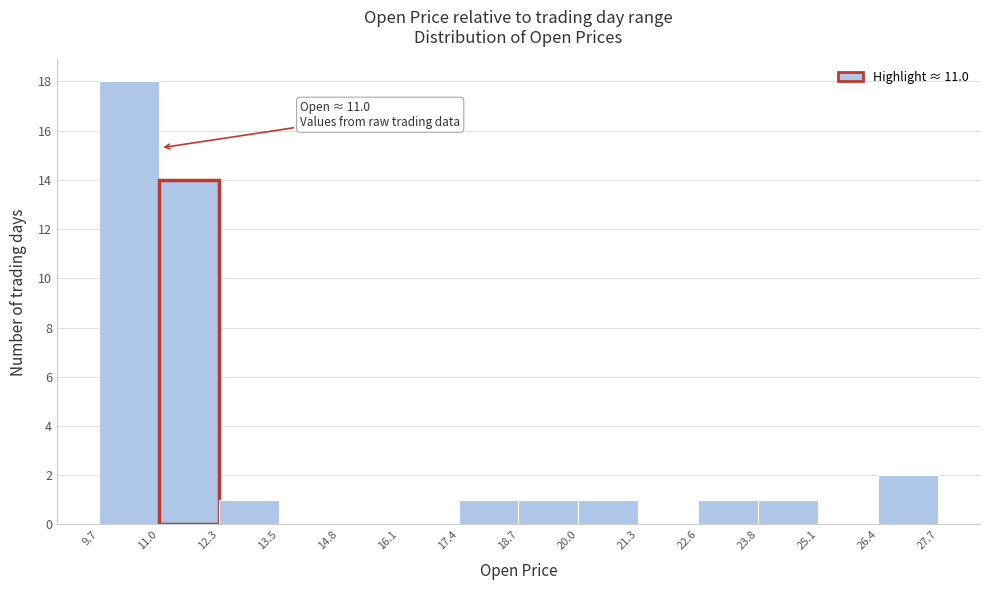

Which range on the x-axis has the tallest bar?

9.7 to 11.0